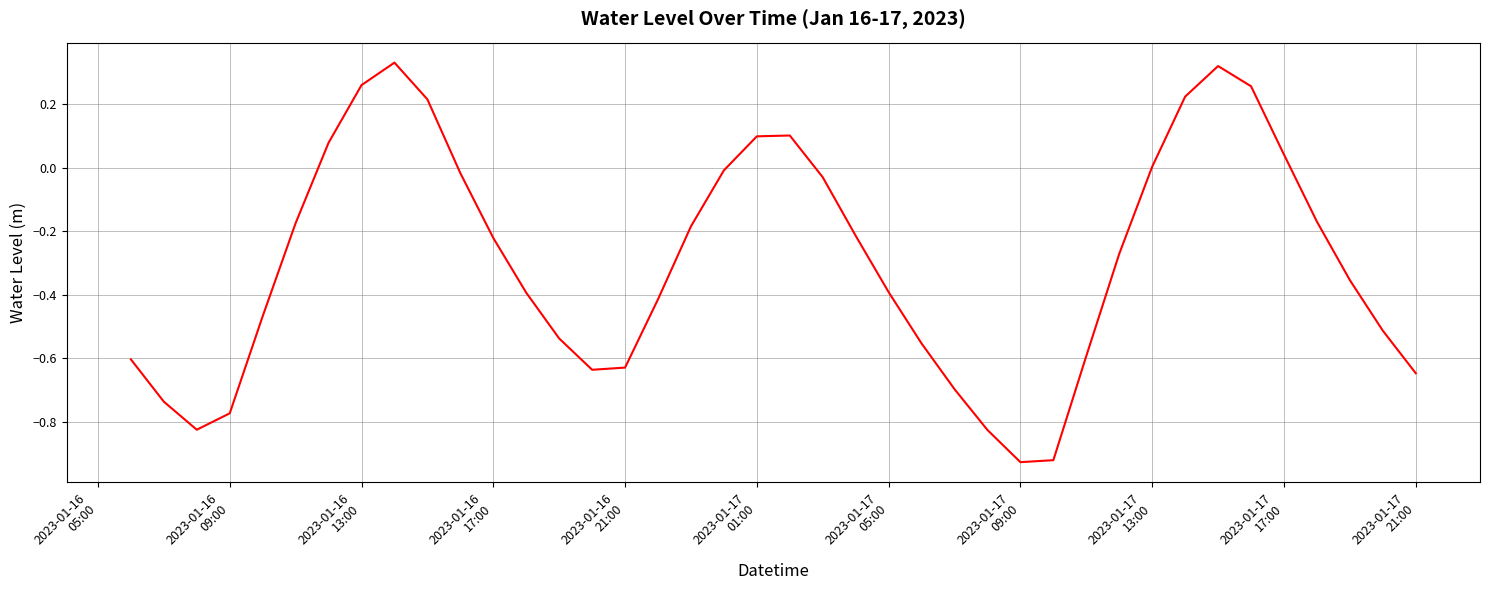

What is the difference between the maximum and minimum values?

1.3